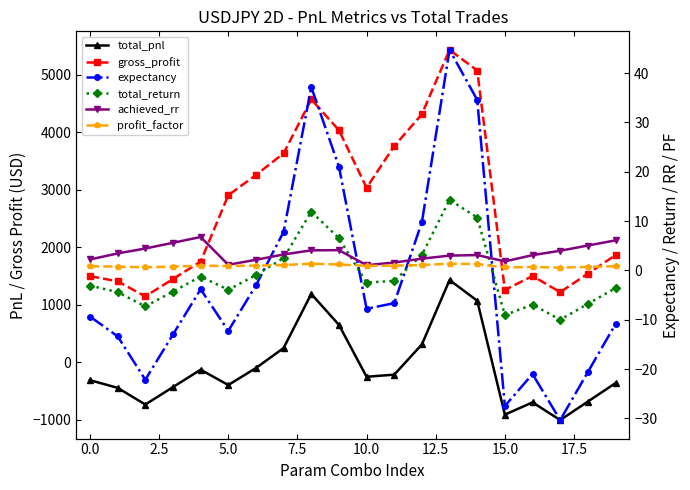

True or false: total_pnl and gross_profit intersect in this chart.

False